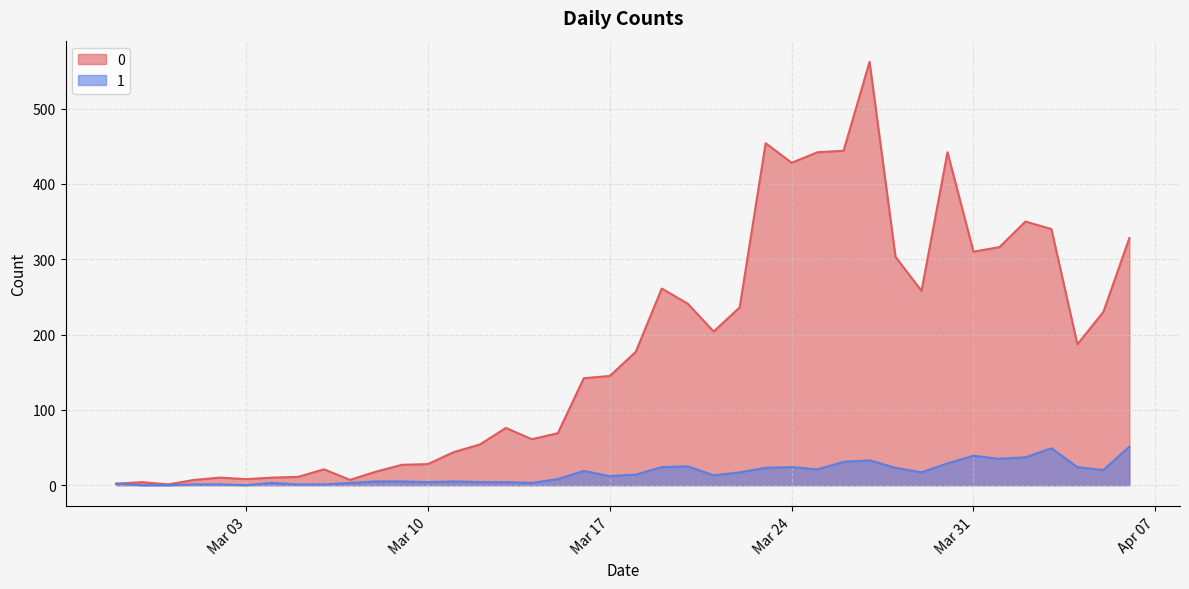

What is the difference between the highest and lowest values at 2020-03-06?

20